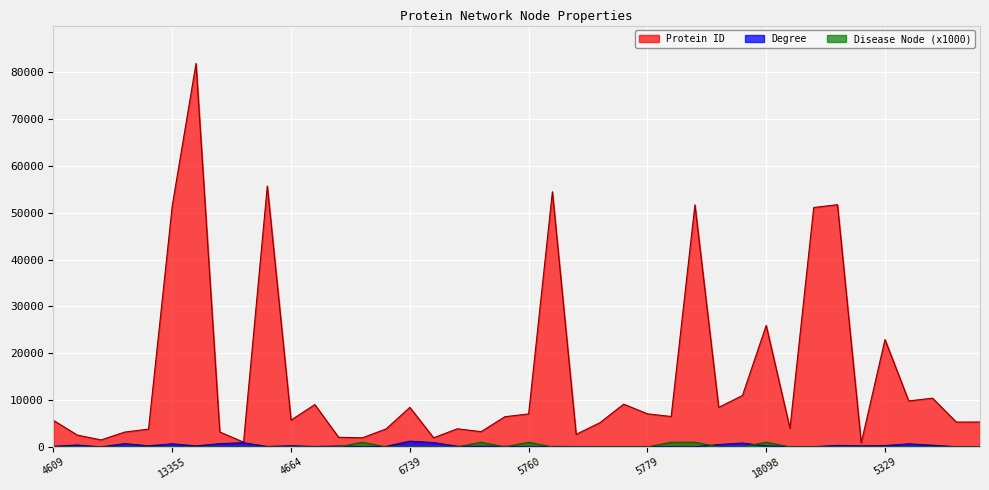

The value of Disease Node at 3150 is 0. True or false?

True